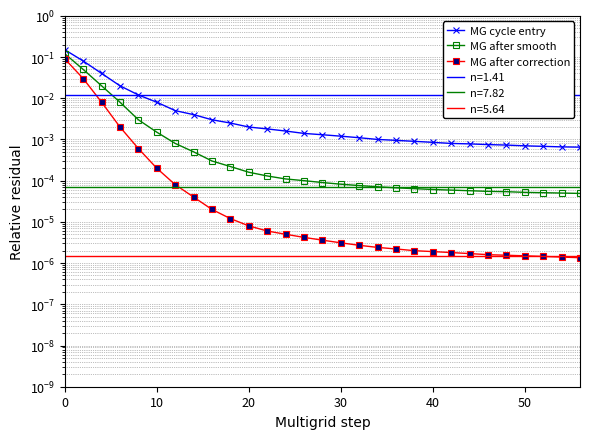

Does the chart have visible grid lines?

Yes